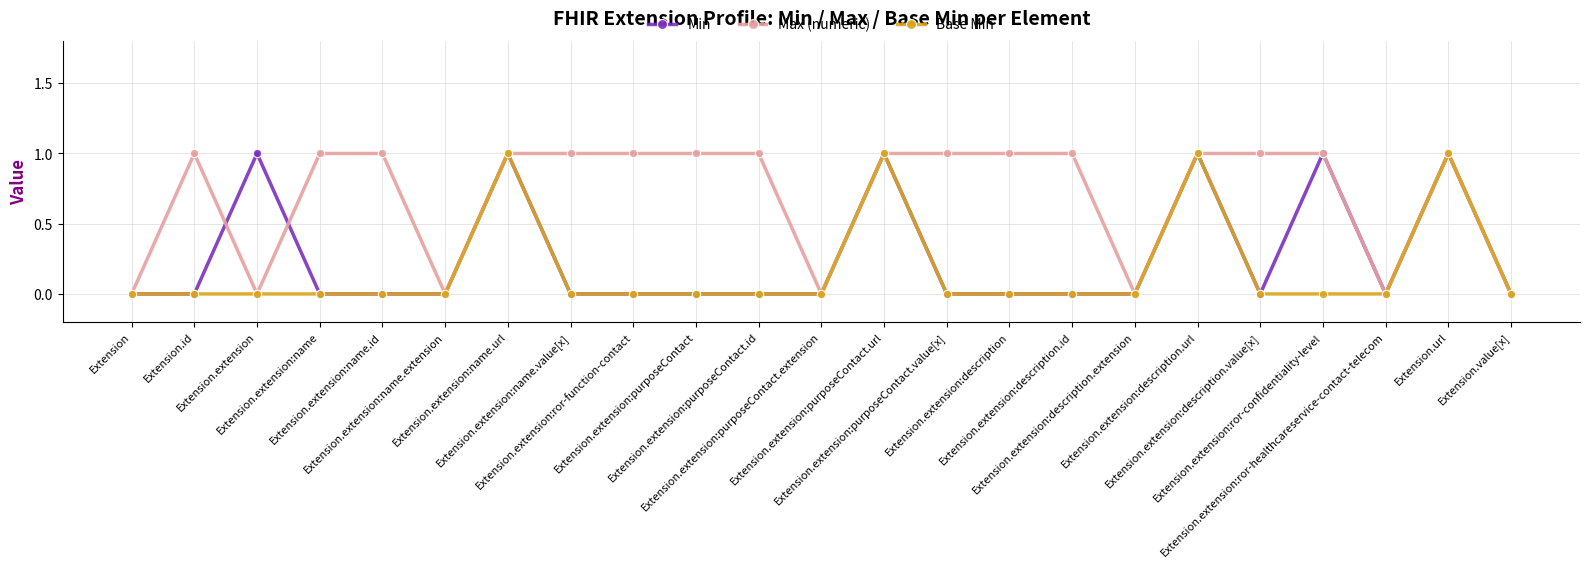

The Max (numeric) series shows 2 at Extension.extension:ror-confidentiality-level. True or false?

False